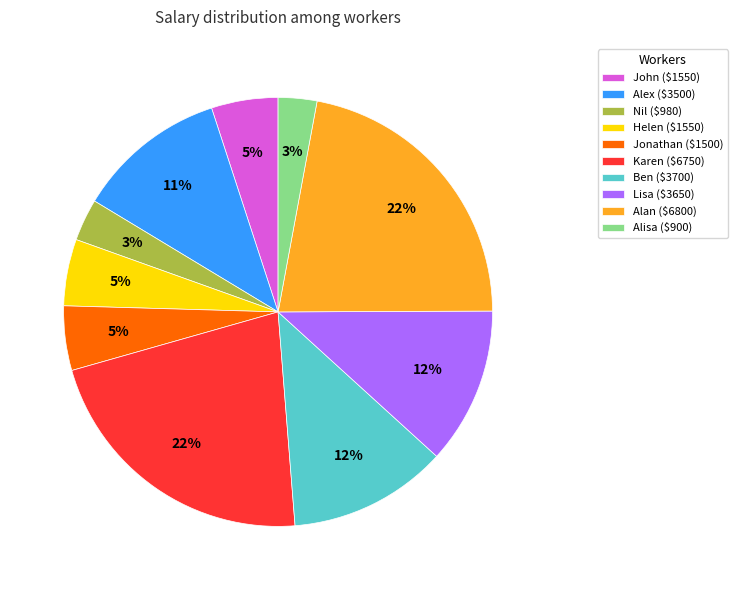

Does Ben ($3700) account for over 50% of the chart?

No